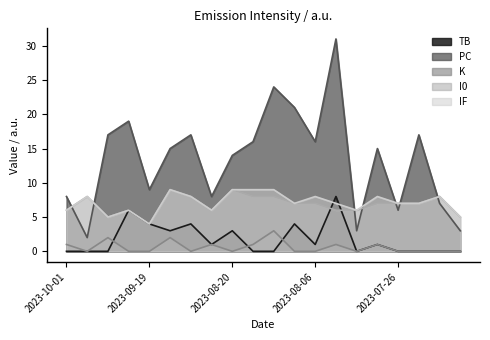

Where is the first local maximum for K?

2023-09-27